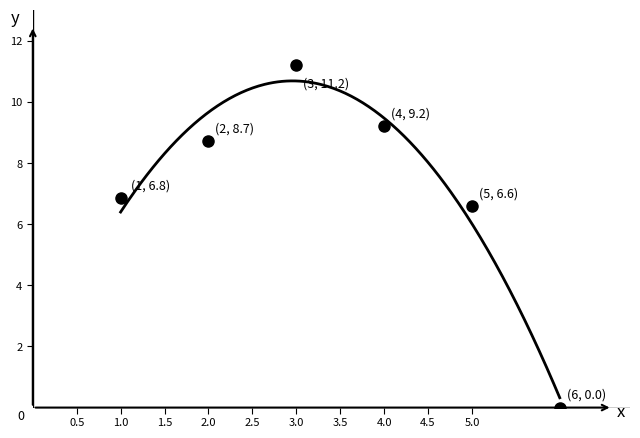

Rank the categories by value from lowest to highest.

6, 5, 1, 2, 4, 3